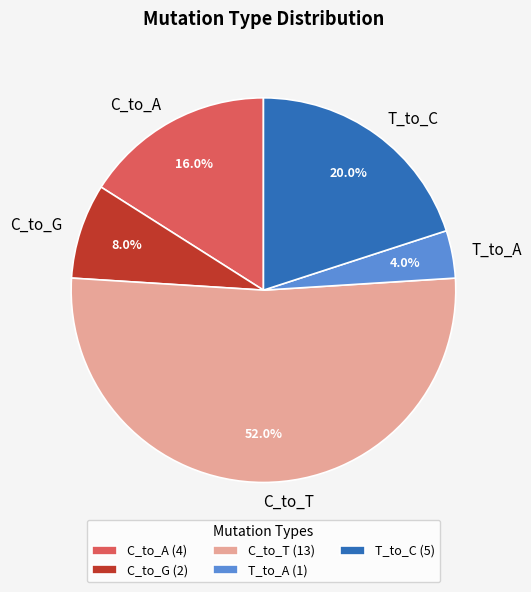

To the nearest percent, what portion does T_to_A represent?

4%